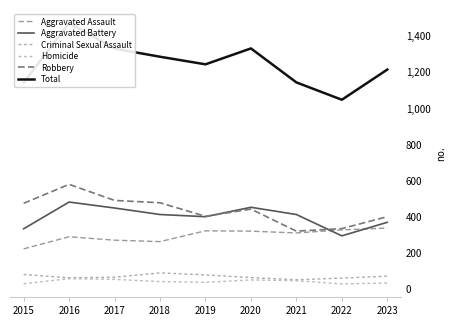

How many values in the Homicide series are below 42?

4